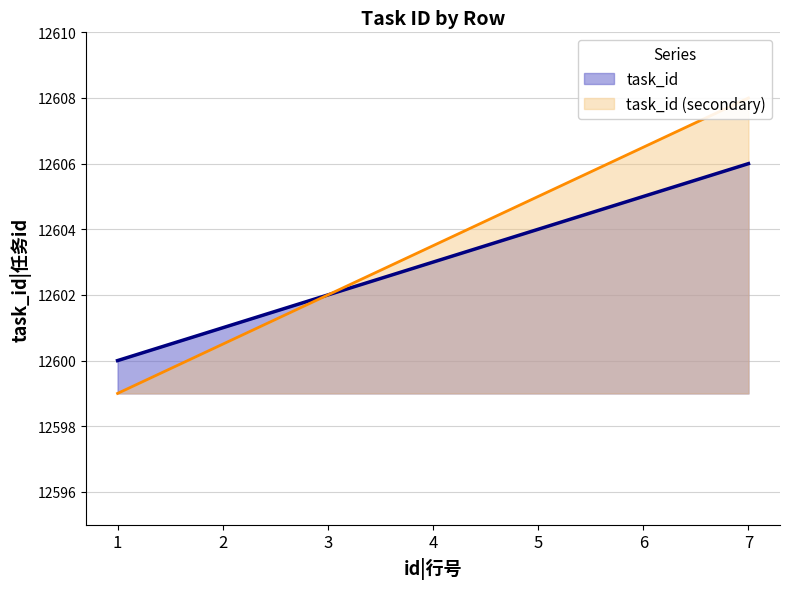

What is the change in value from 2 to 4?

+2